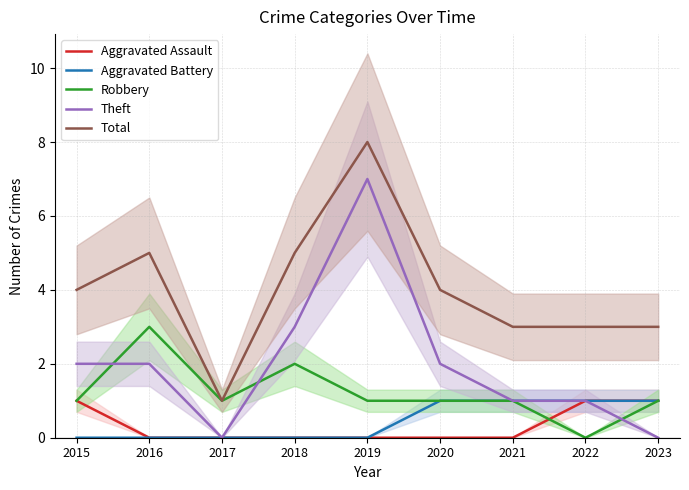

Which category has the highest value in the Total series?

2019